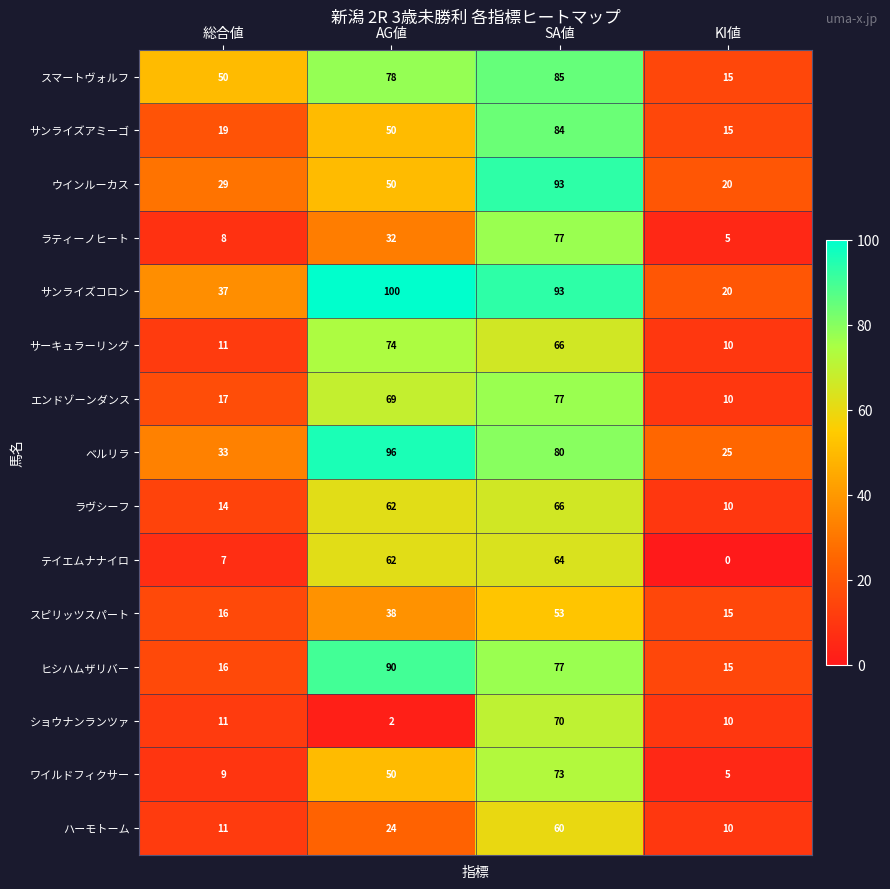

Between 総合値 and AG値, which series saw the biggest shift?

ヒシハムザリバー